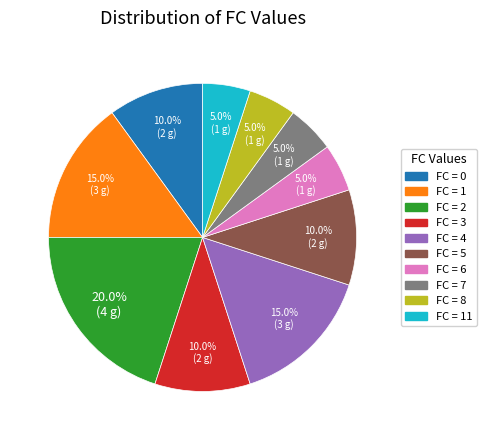

To the nearest percent, what is the difference between the largest and smallest slice percentages?

15%